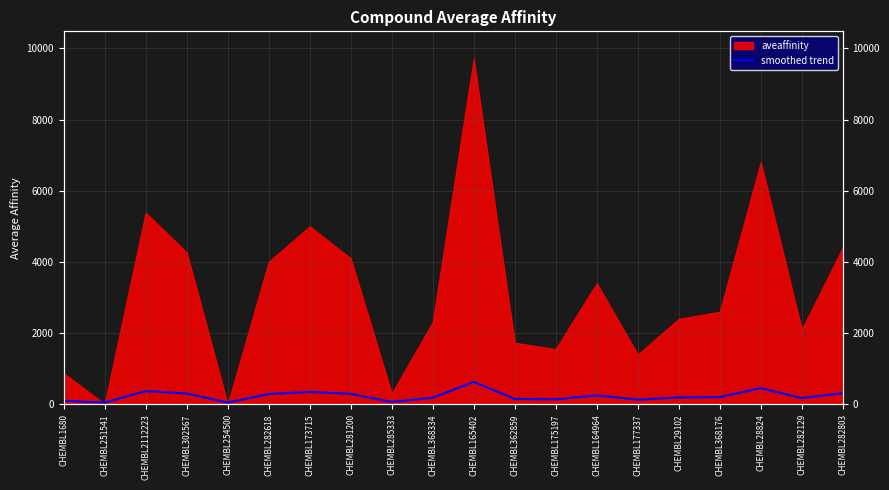

Which has a higher value, CHEMBL165402 or CHEMBL282618?

CHEMBL165402